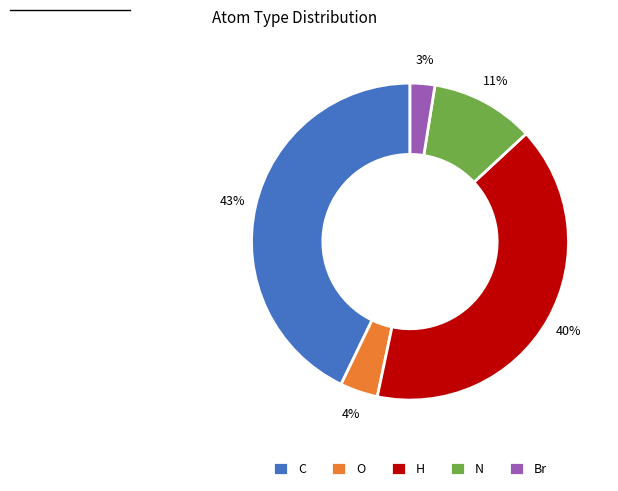

Which slice is the largest?

C